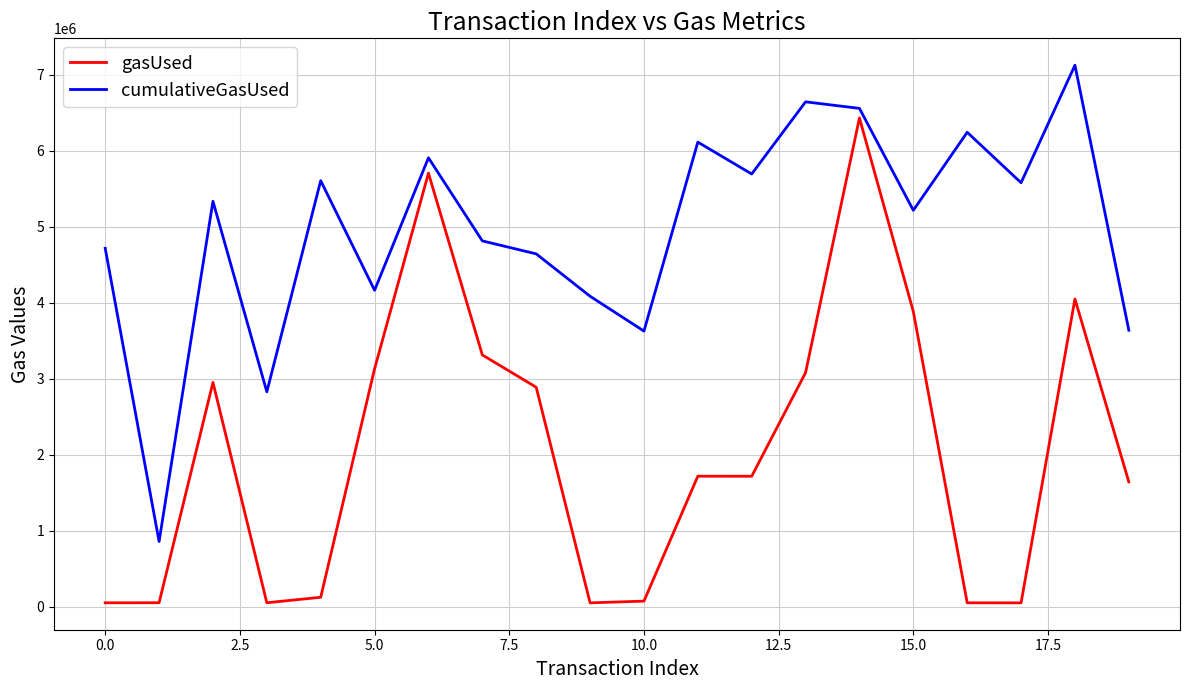

Which series has the largest range (max minus min)?

gasUsed